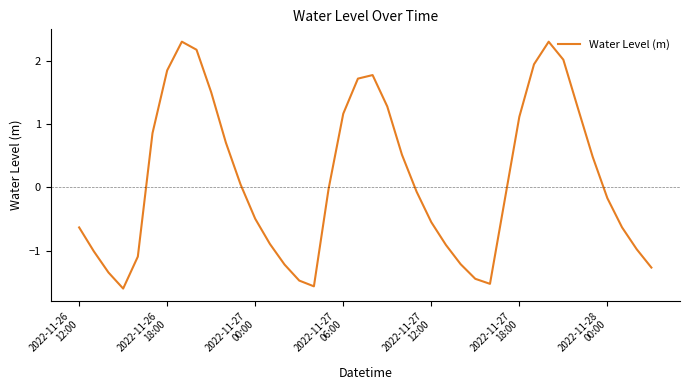

What is the smallest value displayed?

-1.6